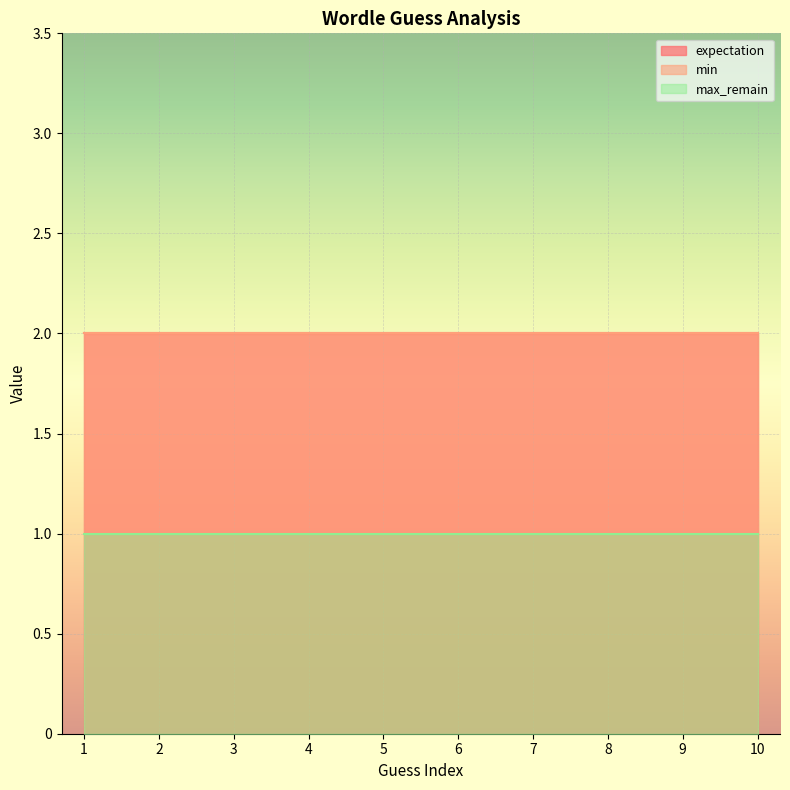

At which category is the sum across all series the highest?

1